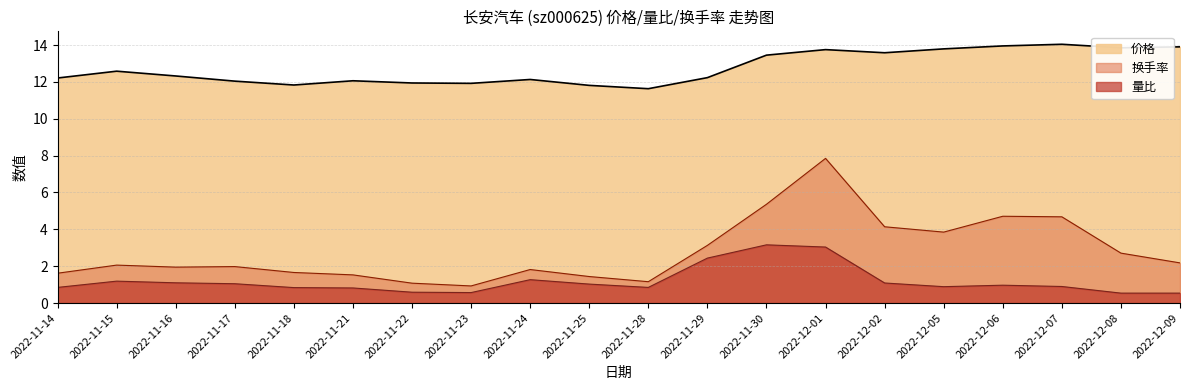

At which category is the sum across all series the highest?

2022-12-01